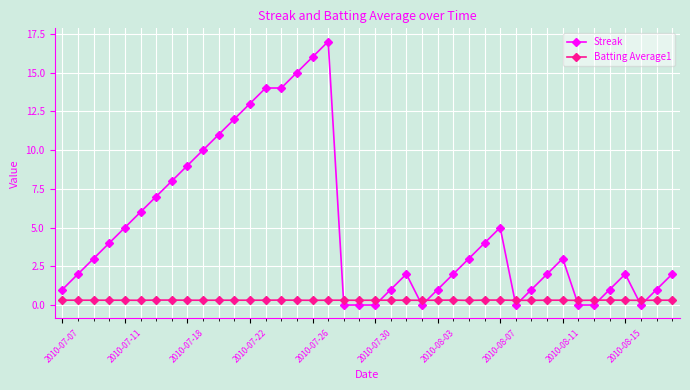

Does the chart have visible grid lines?

Yes